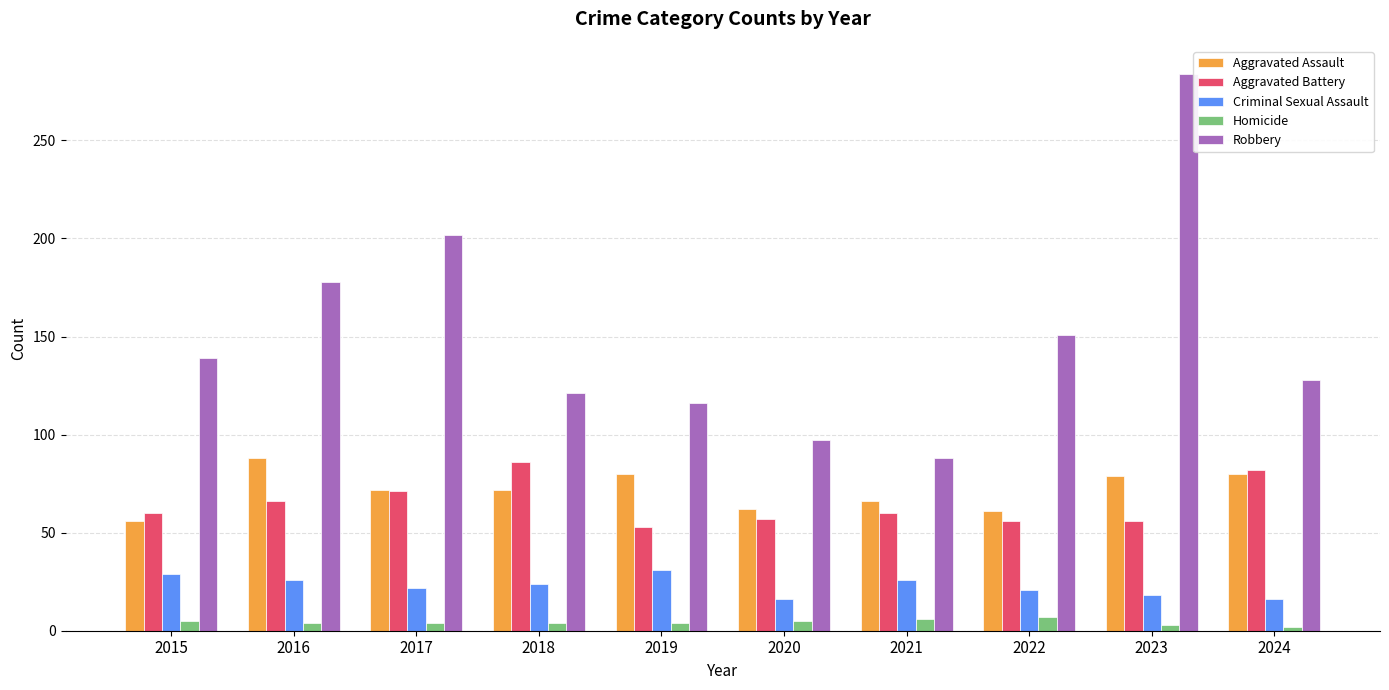

Is the value of Aggravated Assault at 2021 greater than the value of Aggravated Battery at 2023?

Yes